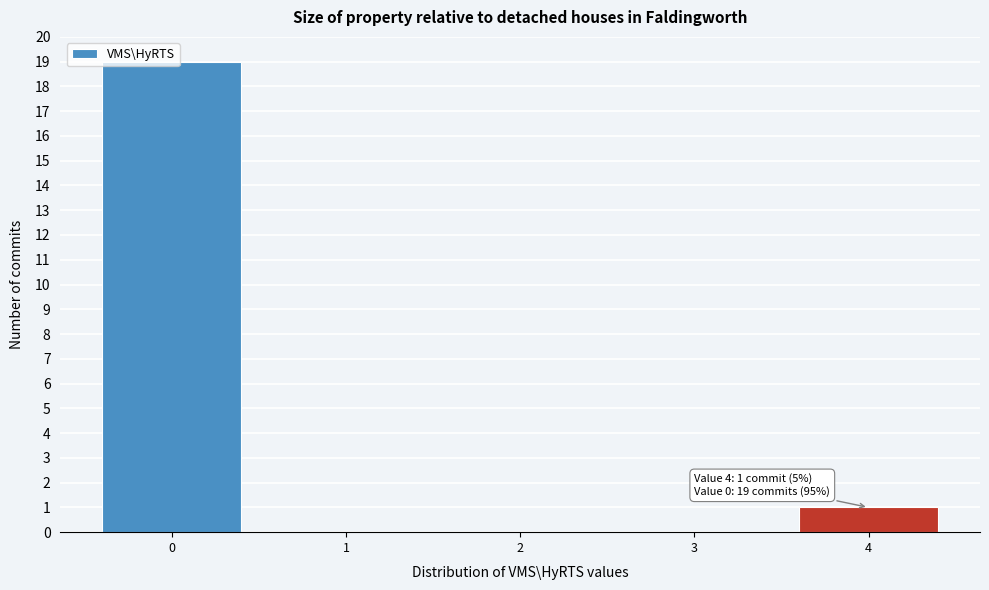

Over which range of the x-axis is the bar tallest?

-0.5 to 0.5